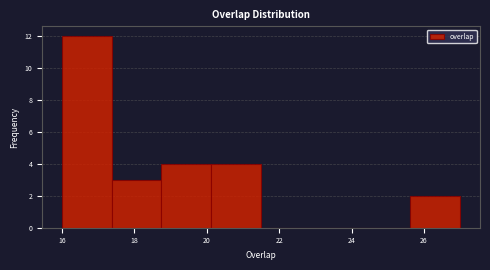

Reading left to right, transcribe this chart: for each bar, give the range it covers on the x-axis and its height. Neither the bar edges nor the heights are printed on the chart, so give them approximately, as read against the axes.

16.0 to 17.4: 12
17.4 to 18.8: 3
18.8 to 20.2: 4
20.2 to 21.6: 4
21.6 to 22.8: 0
22.8 to 24.2: 0
24.2 to 25.6: 0
25.6 to 27.0: 2